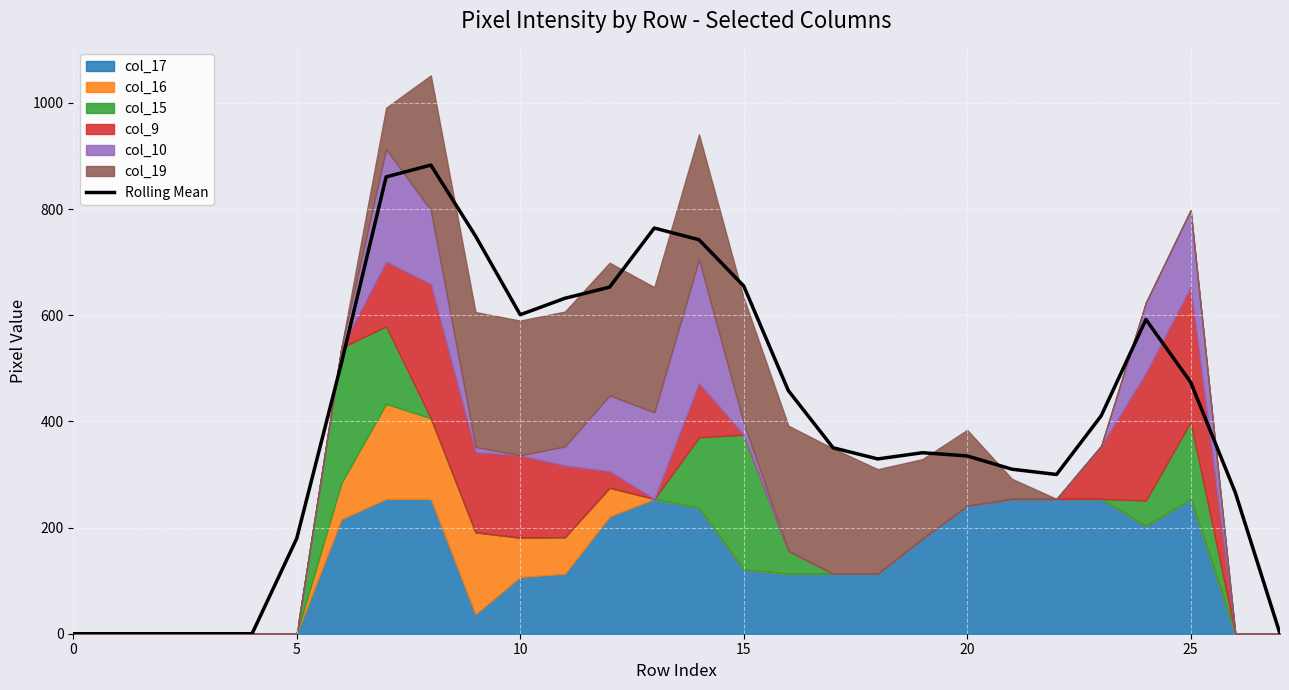

Reading left to right, transcribe all the data shown in this chart.

0.0	0.0	0.0	0.0	0.0	179.7	510.0	860.7	883.0	749.3	601.0	632.0	653.0	764.3	742.3	655.3	458.0	350.3	329.3	341.0	335.0	310.0	300.0	410.7	592.0	474.0	266.0	0.0